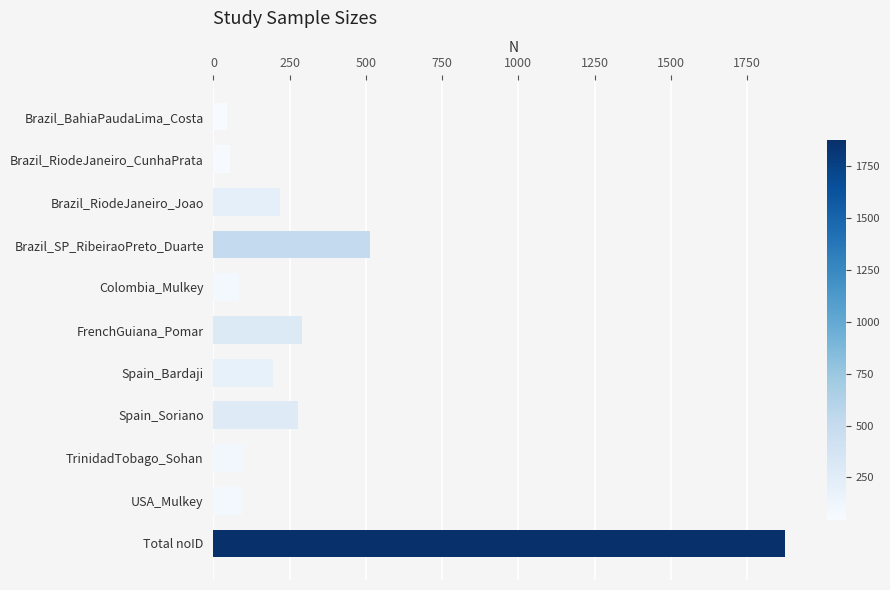

What is the ratio of the value at Brazil_RiodeJaneiro_Joao to the value at Colombia_Mulkey?

2.6